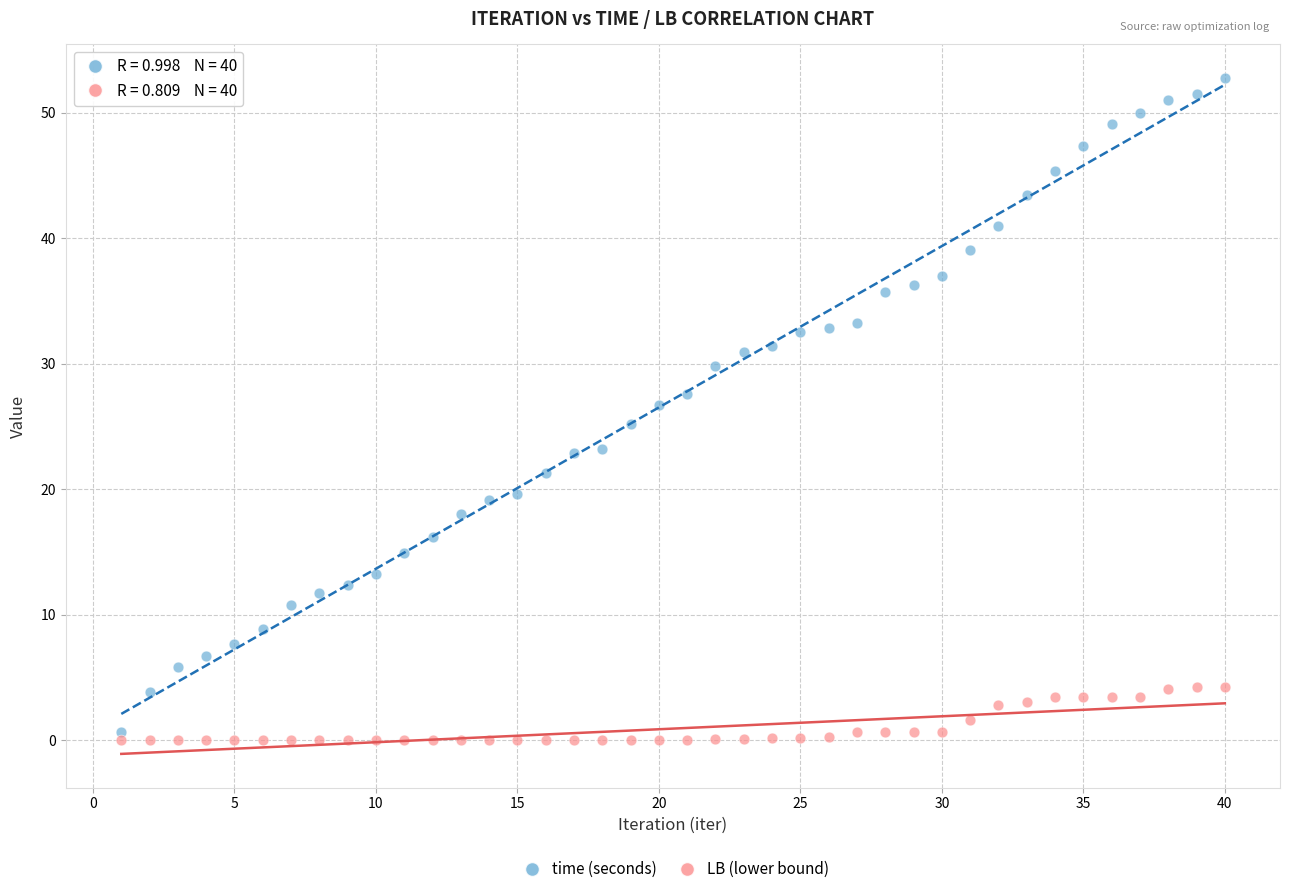

Which series contains the highest Y value?

time (seconds)